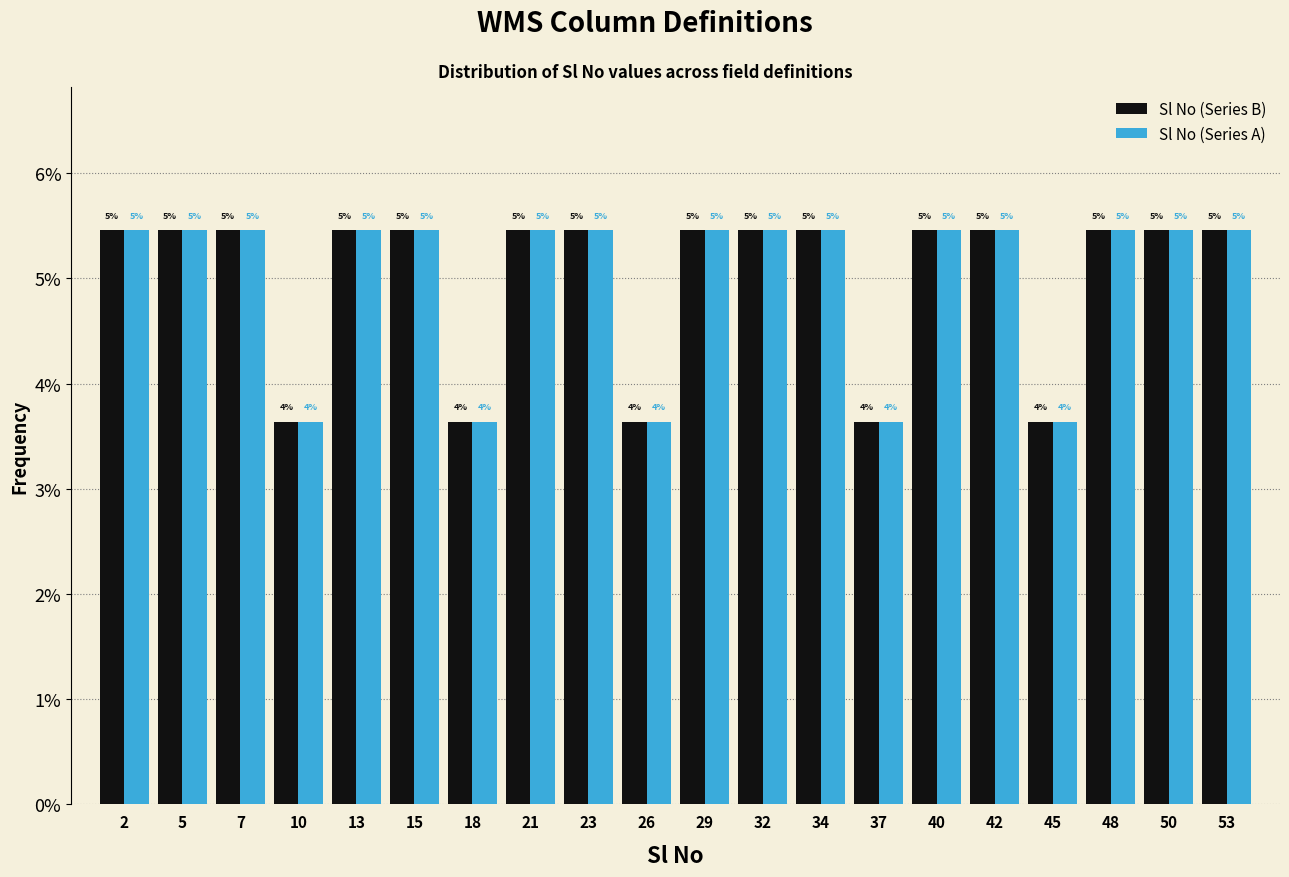

How many bars are there in each group?

2